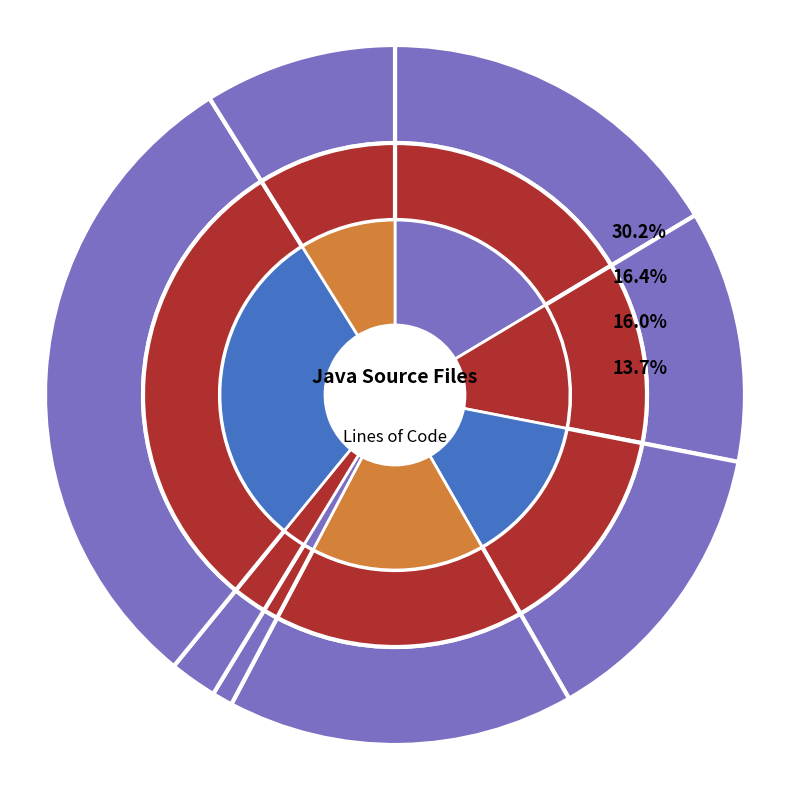

What percentage do SnappyTest.java and SnappyInputStream.java together represent?

32.4%